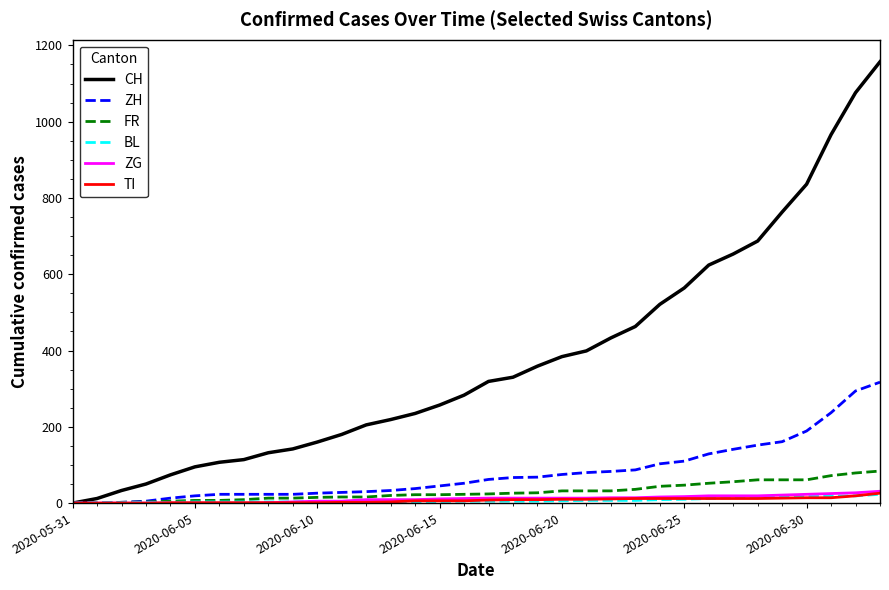

Which series has the largest total across all categories?

CH